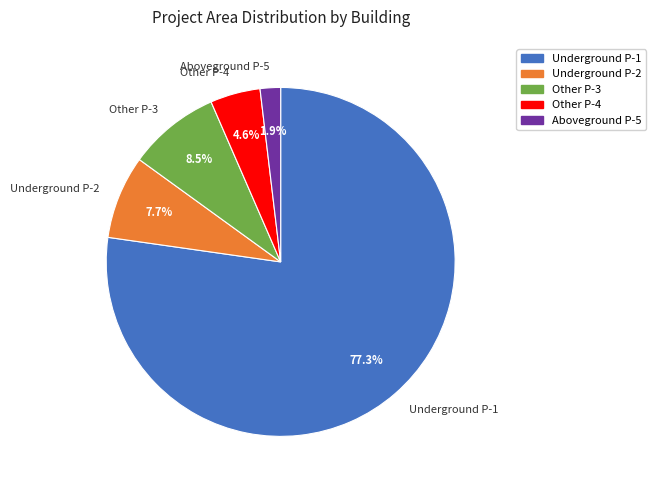

To the nearest percent, what is the difference between the largest and smallest slice percentages?

75%